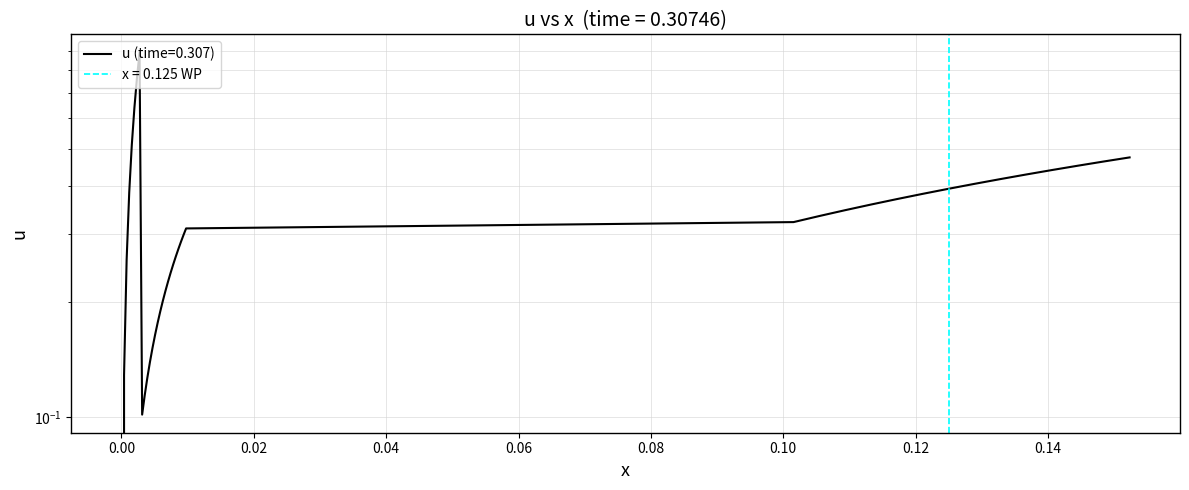

What is the value of the 18th point from the left?

0.2